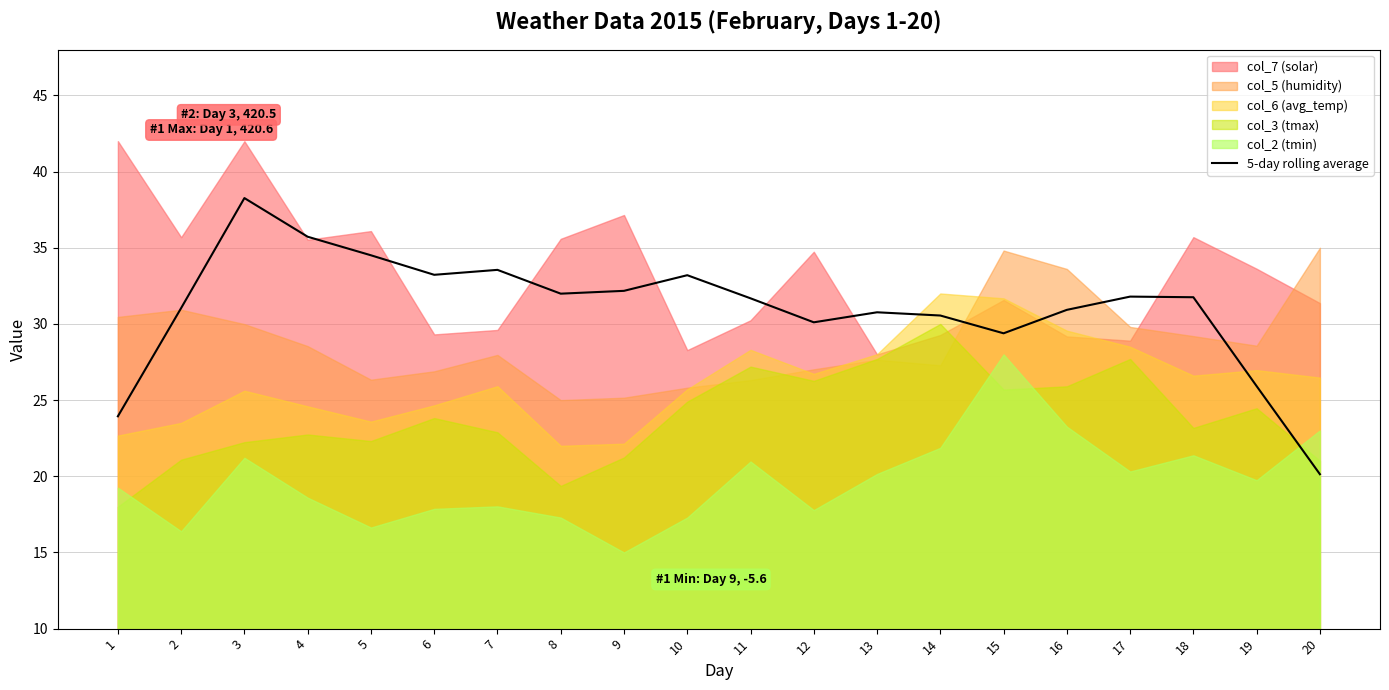

What is the average value?

31.0